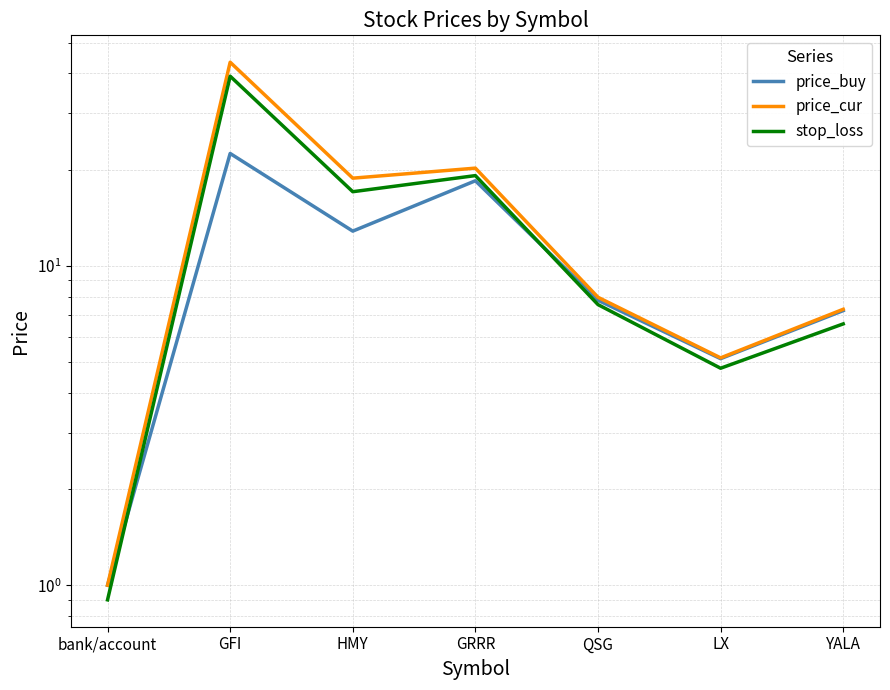

The value of price_buy at QSG is 7.8. True or false?

True